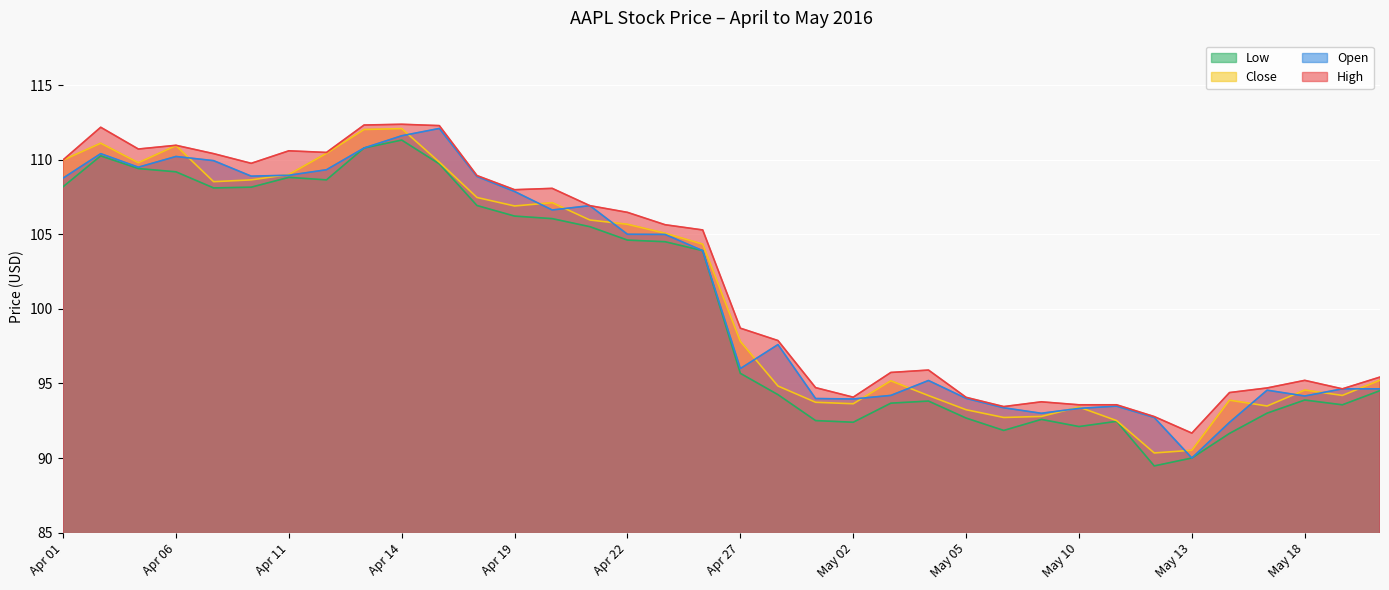

What is the spread (max minus min) of values at May 05?

1.4